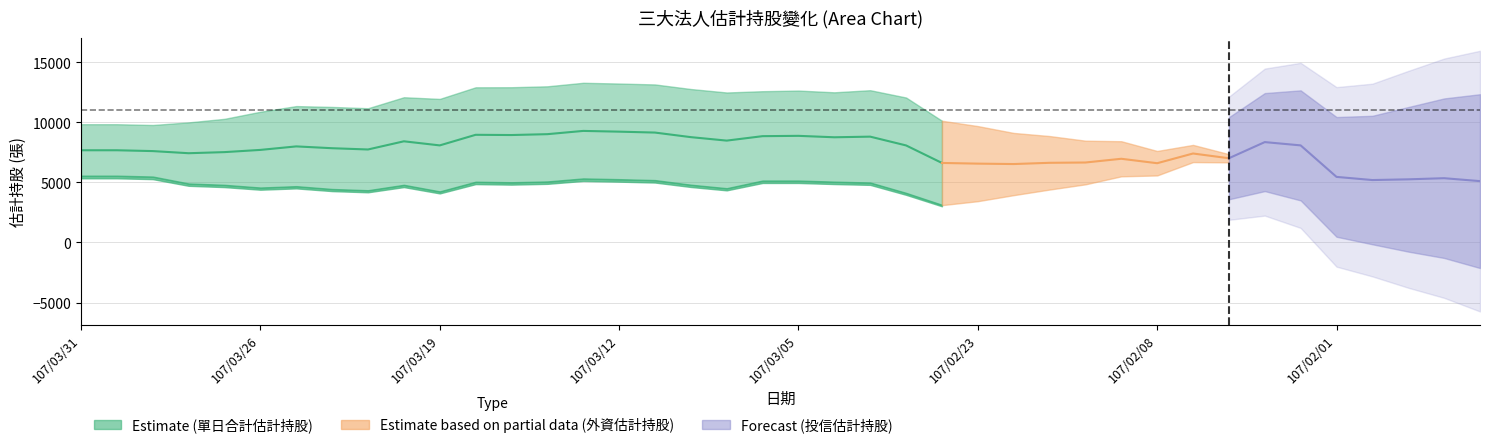

True or false: 投信估計持股 has a value of 8019 at 17.

True